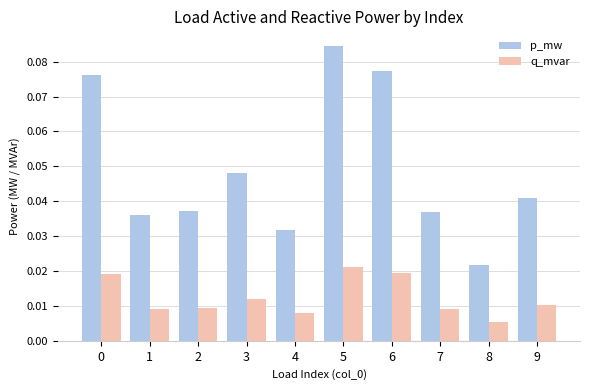

How many p_mw values are between 0 and 1?

10